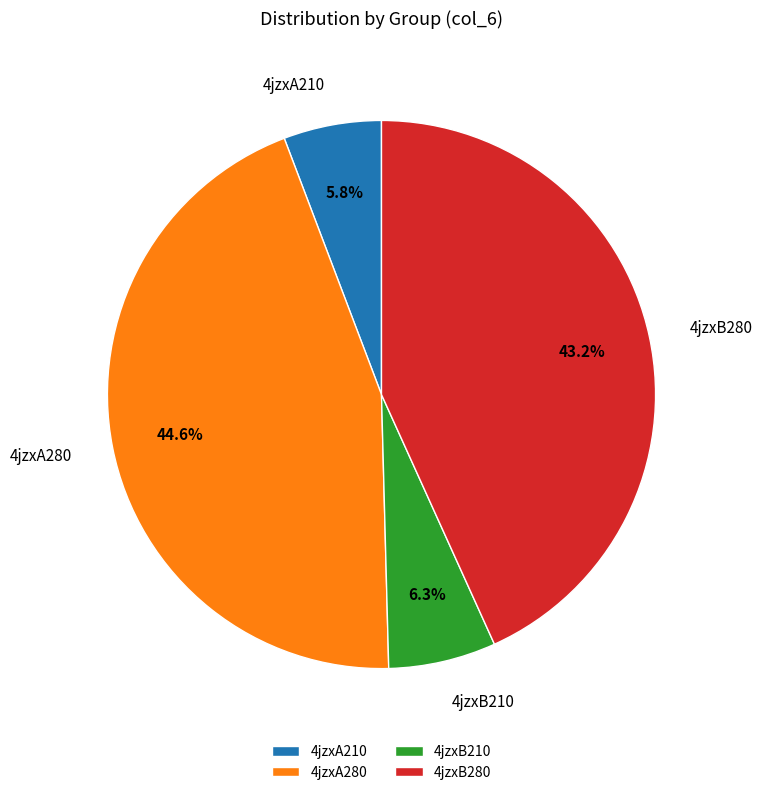

Is 4jzxA210 the majority of the pie?

No